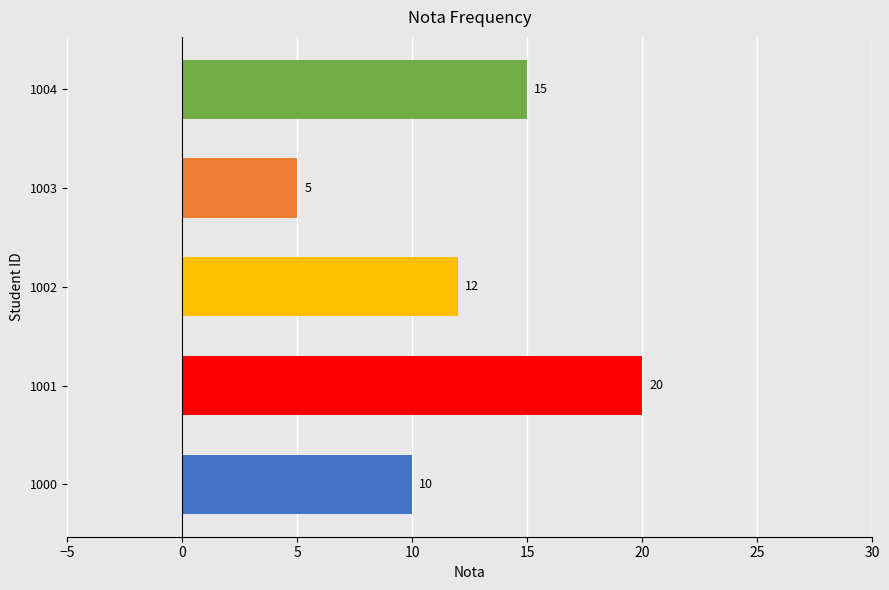

What is the greatest value displayed?

20